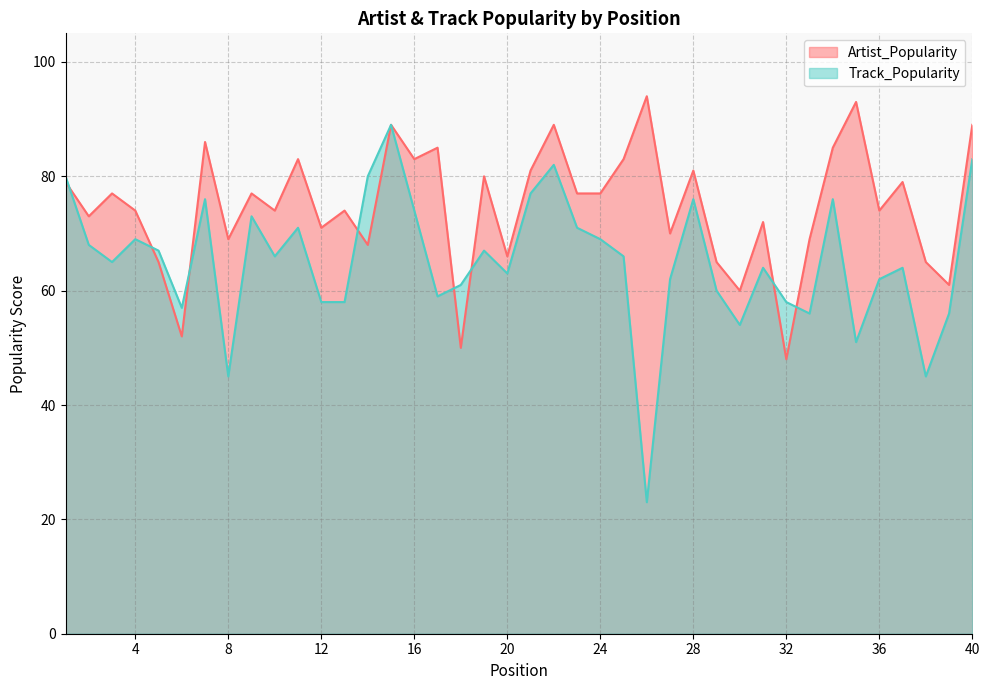

How many values in the Track_Popularity series exceed 66?

18